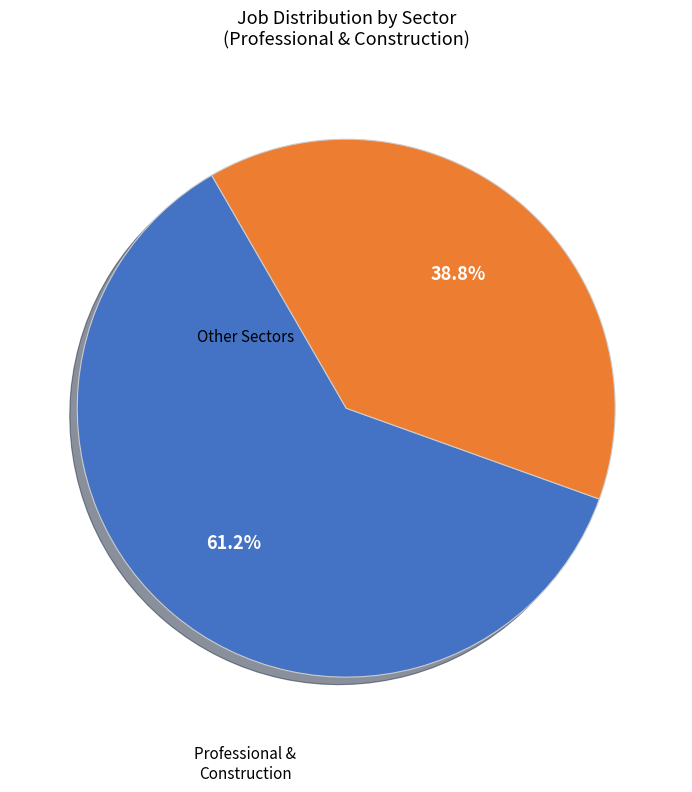

Approximately how many times larger is the value at Other Sectors compared to Professional & Construction?

0.6